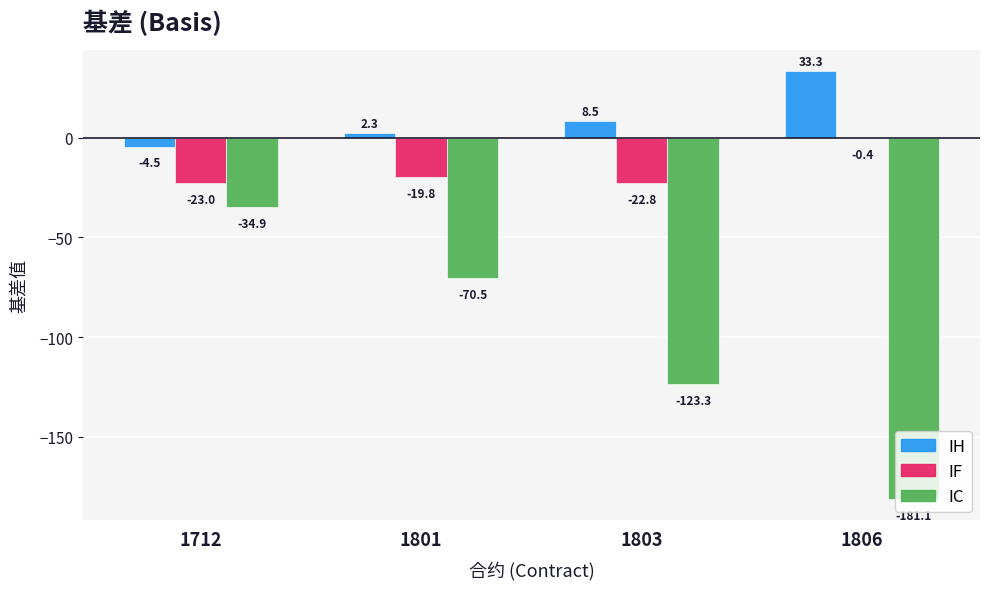

What are all the series names shown in the legend?

IH, IF, IC